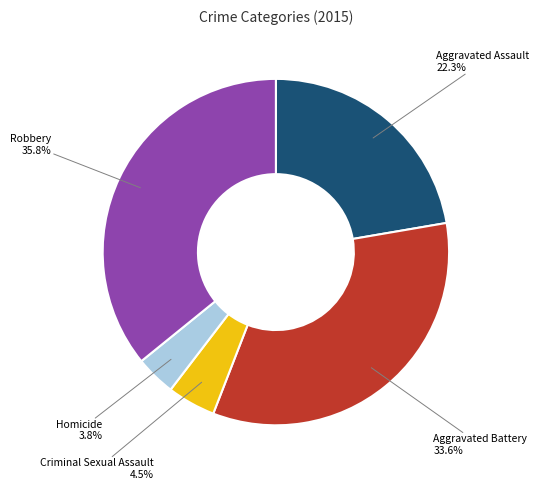

Is there any slice that represents more than half of the pie?

No